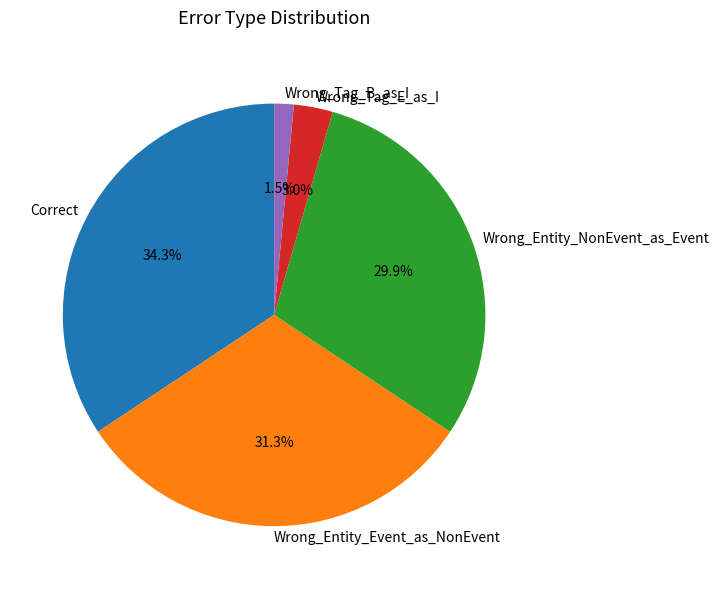

What percentage is the Correct slice, to the nearest percent?

34%